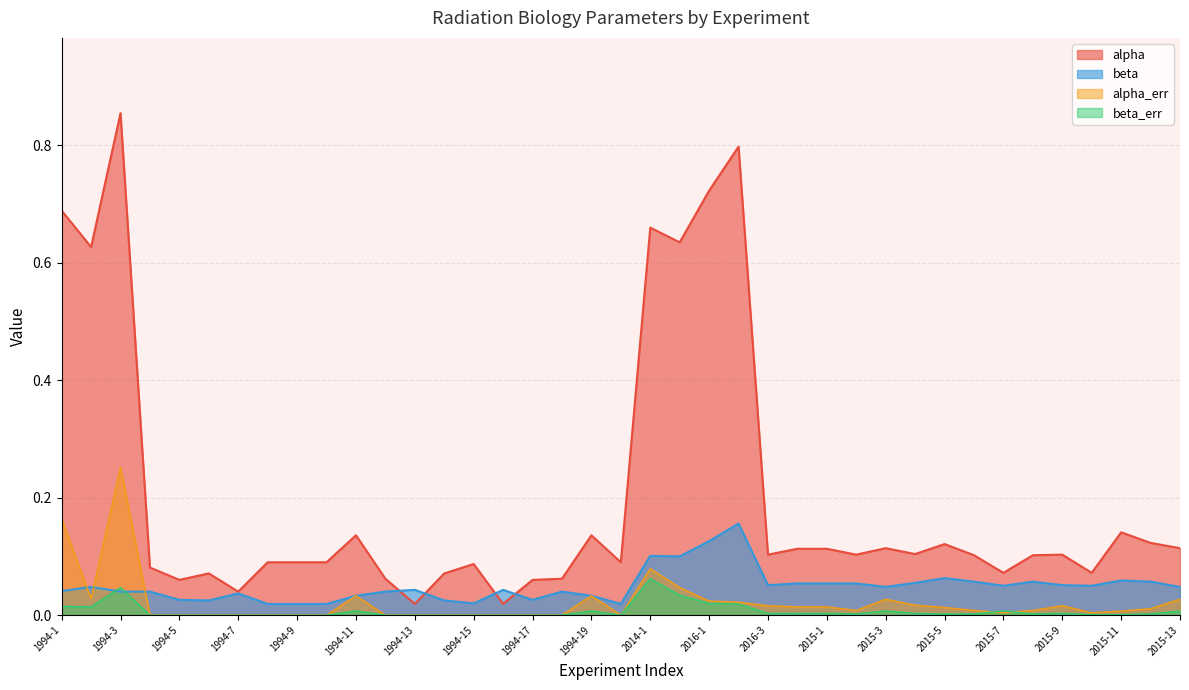

What value does the beta series have at 2015-11?

0.1